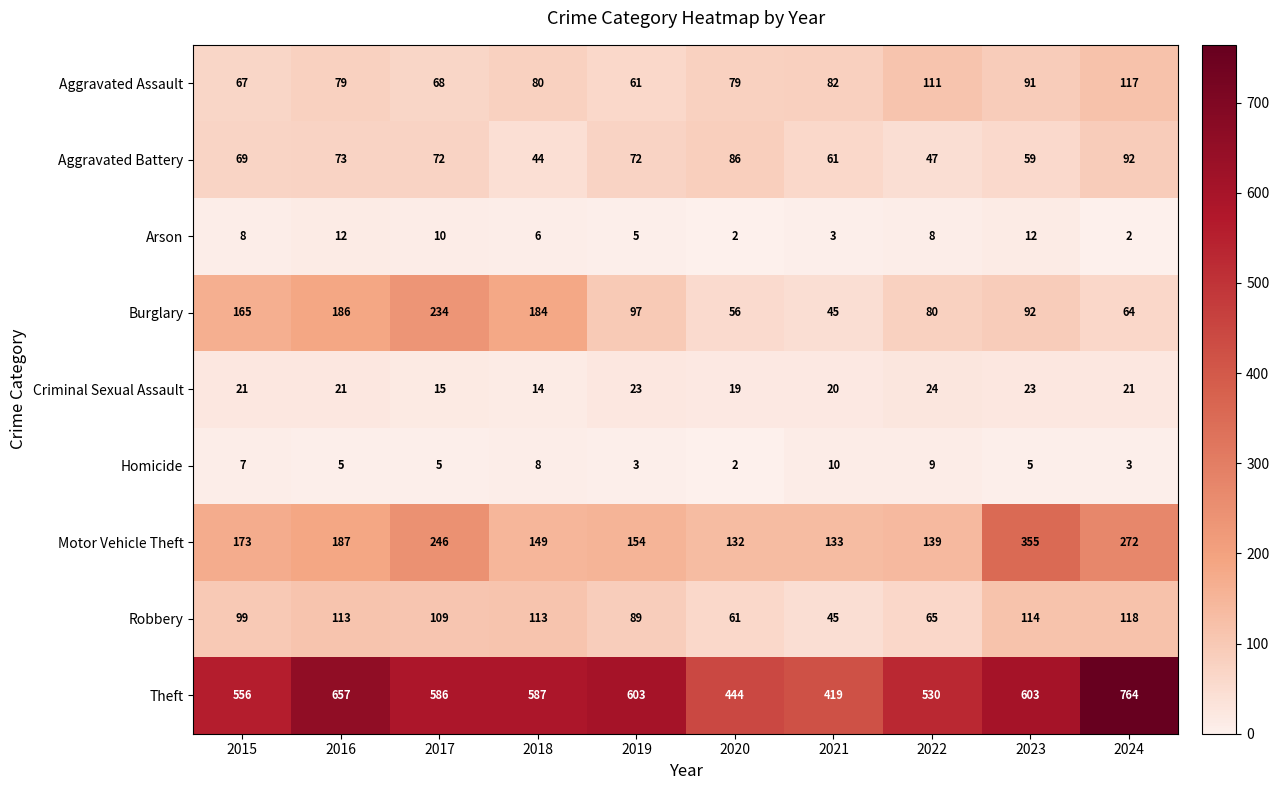

What is the difference between the maximum and second lowest values in the Criminal Sexual Assault series?

9